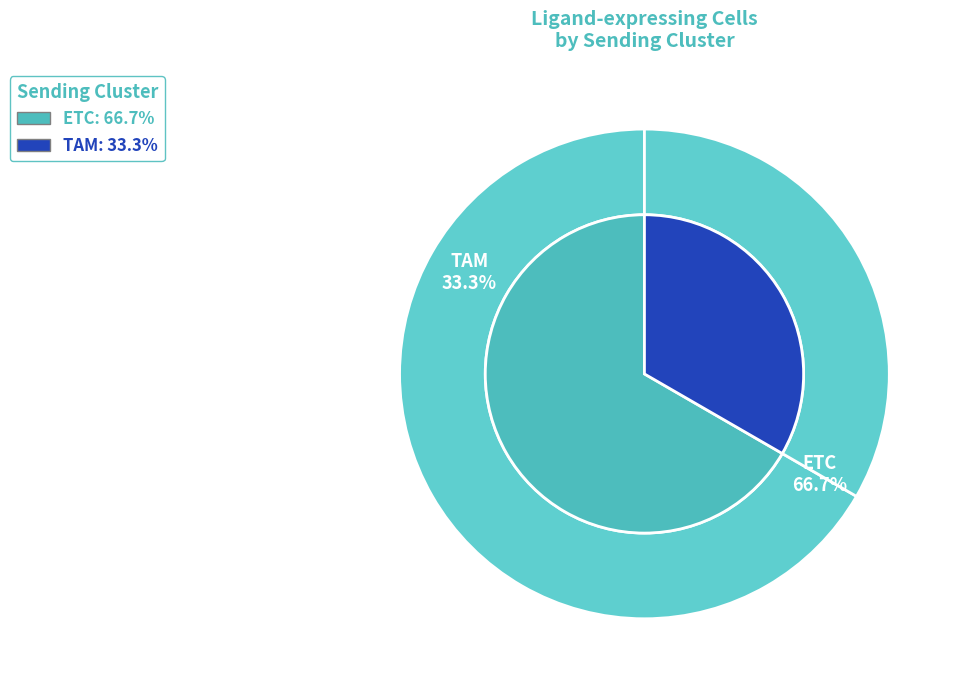

How many segments does this pie chart have?

2